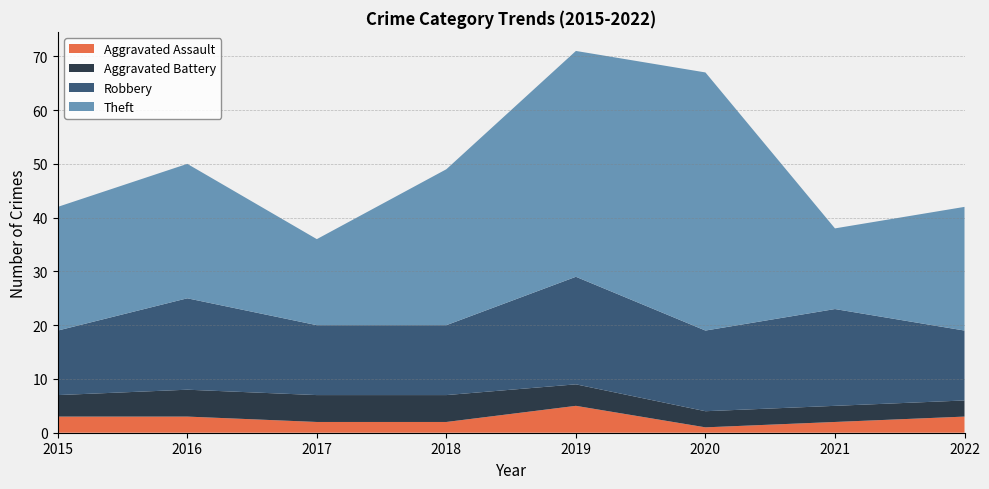

Reading left to right, what are all the values shown in this chart?

Aggravated Assault: 2015=3	2016=3	2017=2	2018=2	2019=5	2020=1	2021=2	2022=3
Aggravated Battery: 2015=4	2016=5	2017=5	2018=5	2019=4	2020=3	2021=3	2022=3
Robbery: 2015=12	2016=17	2017=13	2018=13	2019=20	2020=15	2021=18	2022=13
Theft: 2015=23	2016=25	2017=16	2018=29	2019=42	2020=48	2021=15	2022=23